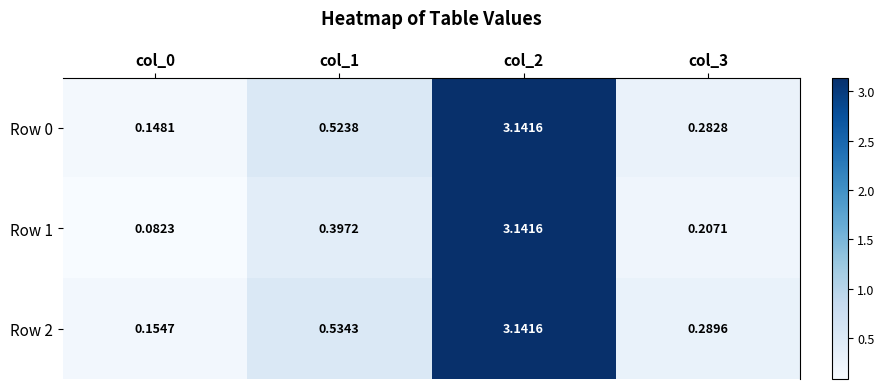

Is the value of Row 1 at col_1 greater than the value of Row 0 at col_3?

Yes